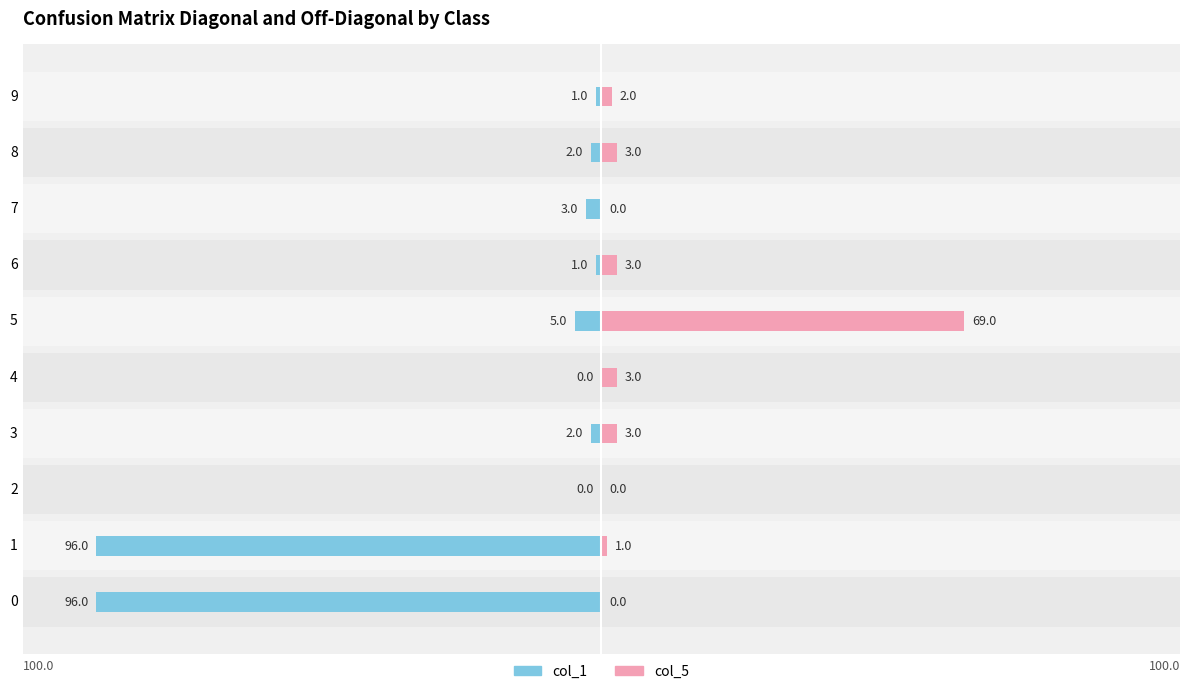

Reading right to left, list all the values displayed in this chart.

col_1: -1	-2	-3	-1	-5	0	-2	0	-96	-96
col_5: 2	3	0	3	69	3	3	0	1	0